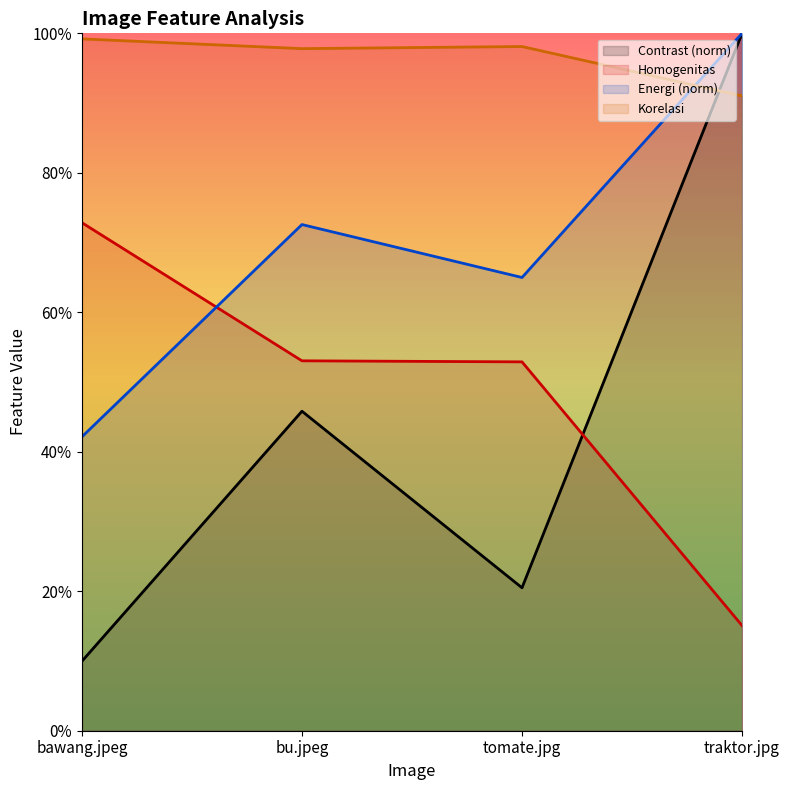

True or false: Contrast (norm) and Energi (norm) intersect in this chart.

False